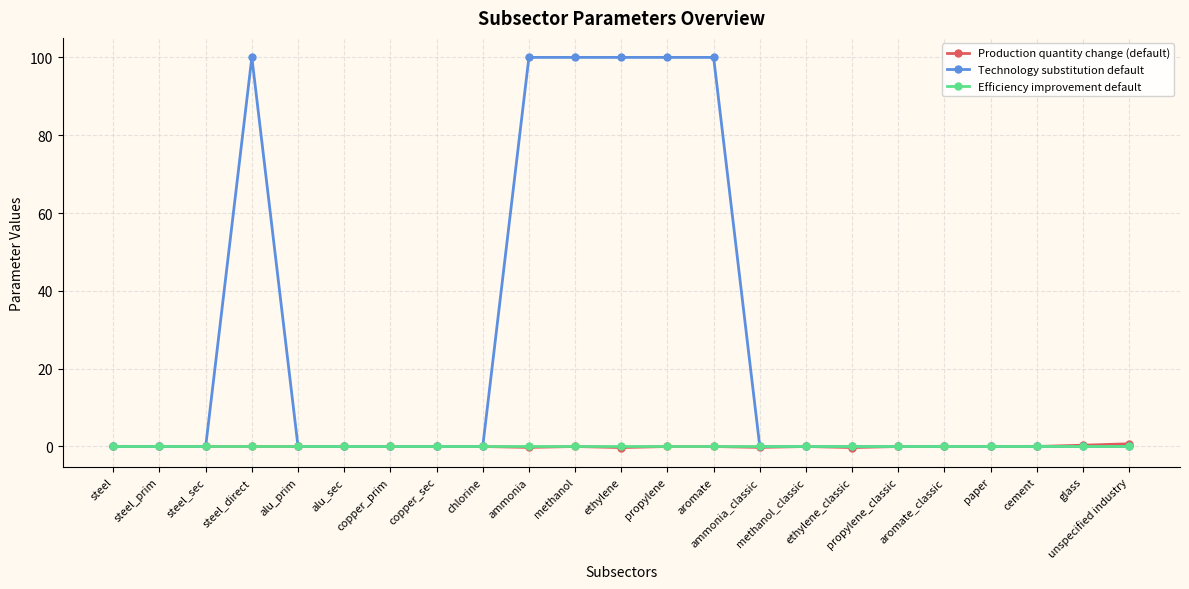

What is the approximate value of Technology substitution default at ethylene?

100.0